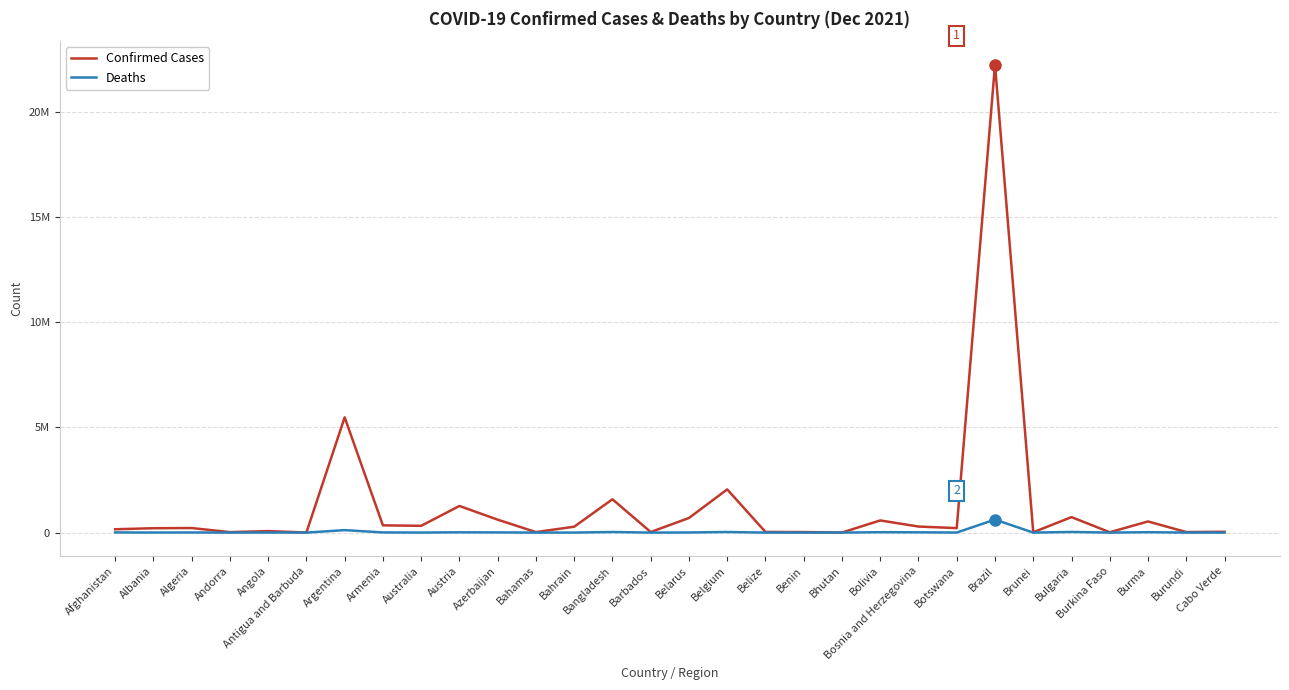

Rank the series by their maximum value, from lowest to highest.

Deaths, Confirmed Cases